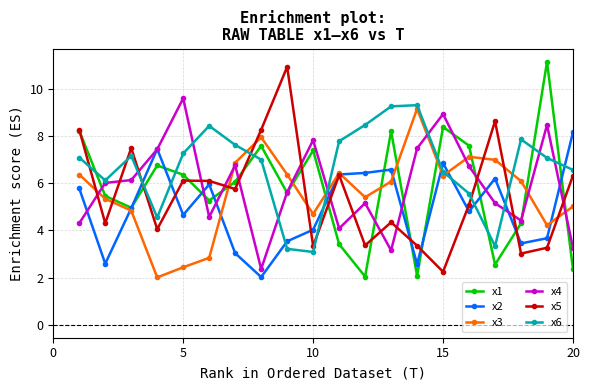

True or false: x6 has more than 2 interior local peaks.

True